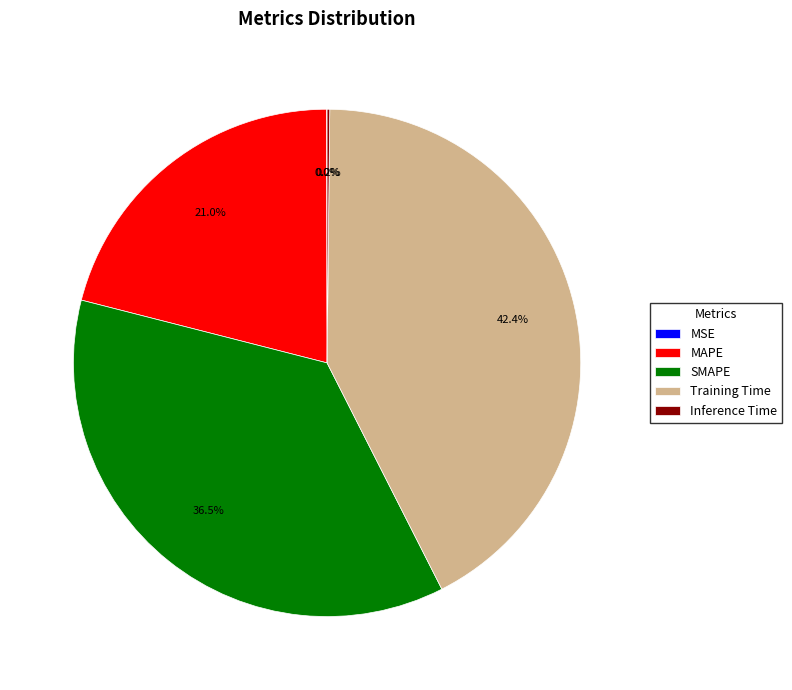

Which slice is the largest?

Training Time